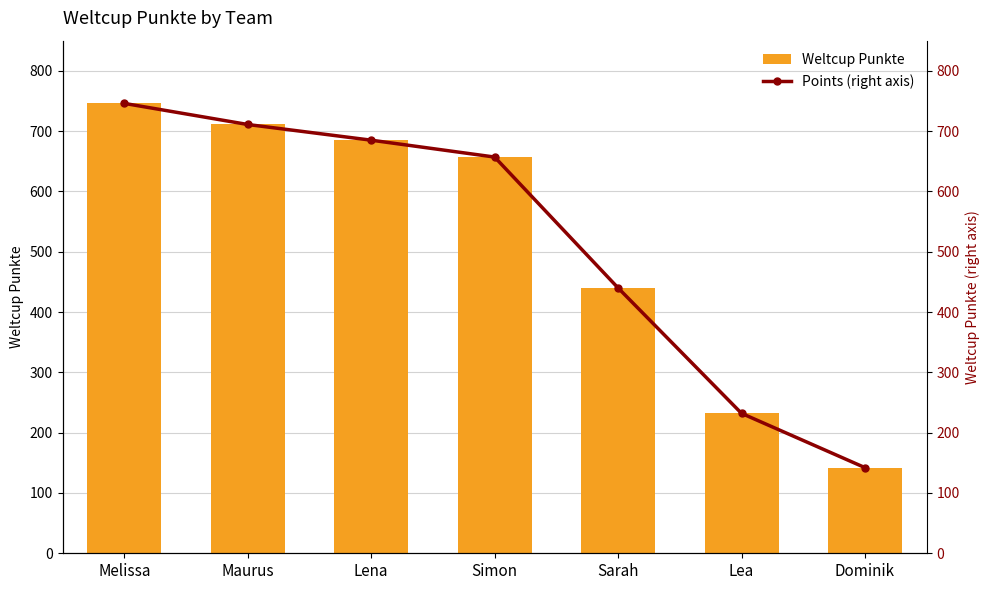

How many data points in Weltcup Punkte are less than 657?

3